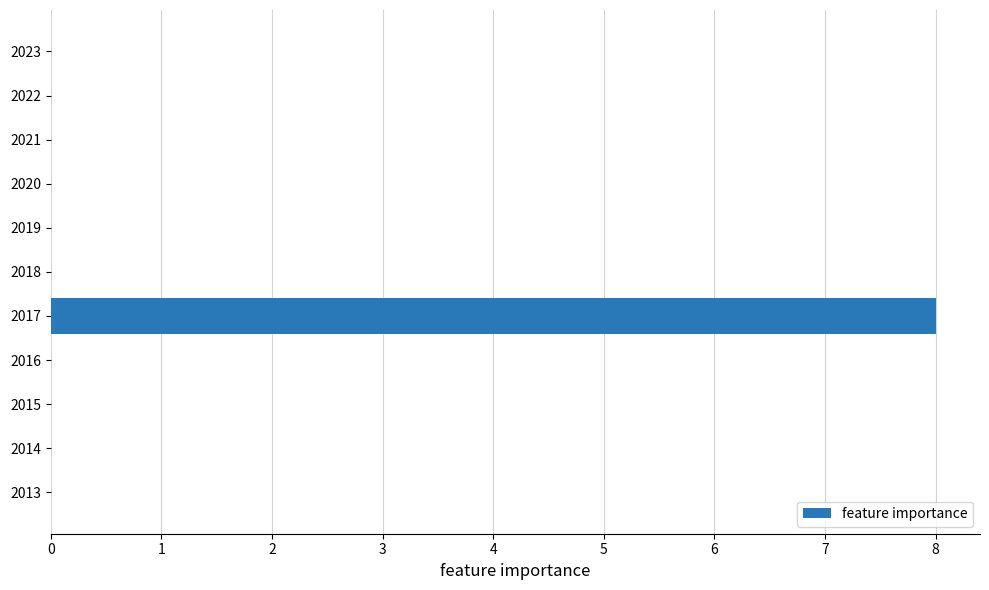

Count the values in the range 0 to 1.

10